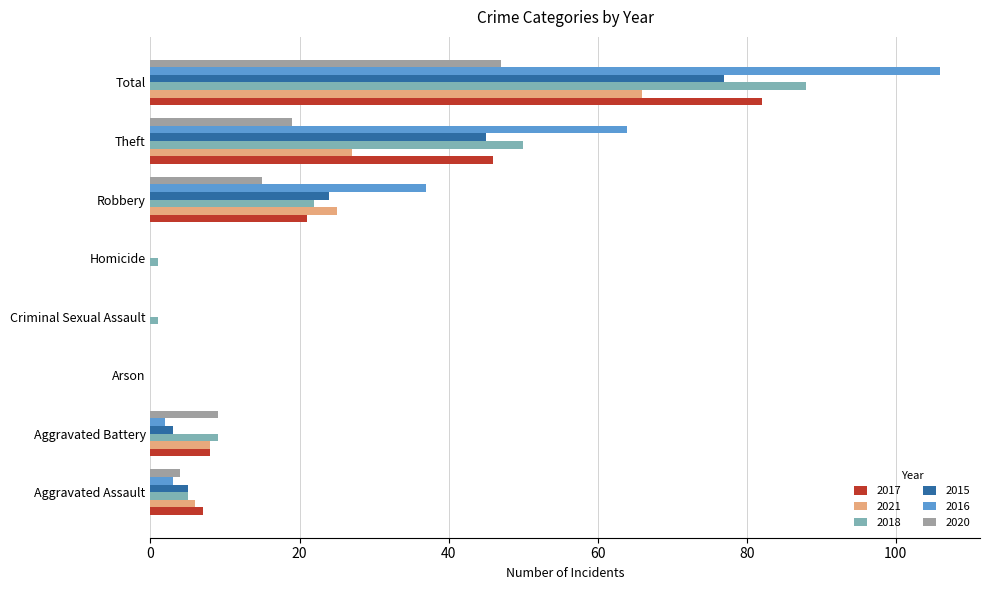

Is it true that 2020 equals 0 at Arson?

True